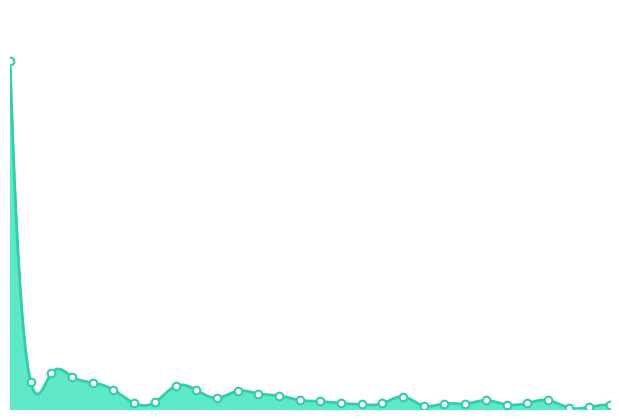

Which has a higher value, 97/08/28 or 97/08/21?

97/08/28